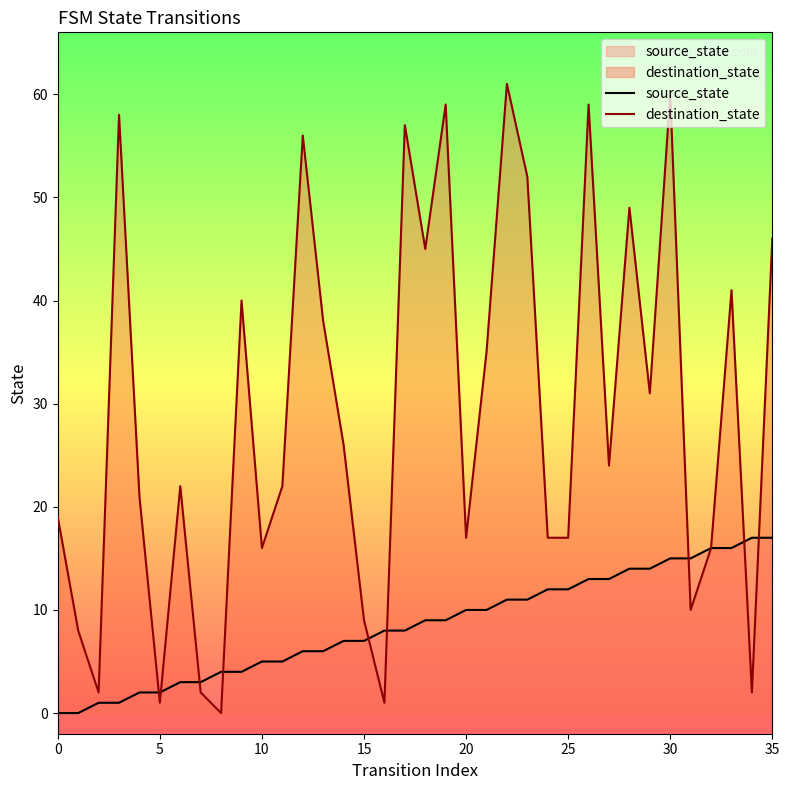

Which series has the largest total across all categories?

destination_state